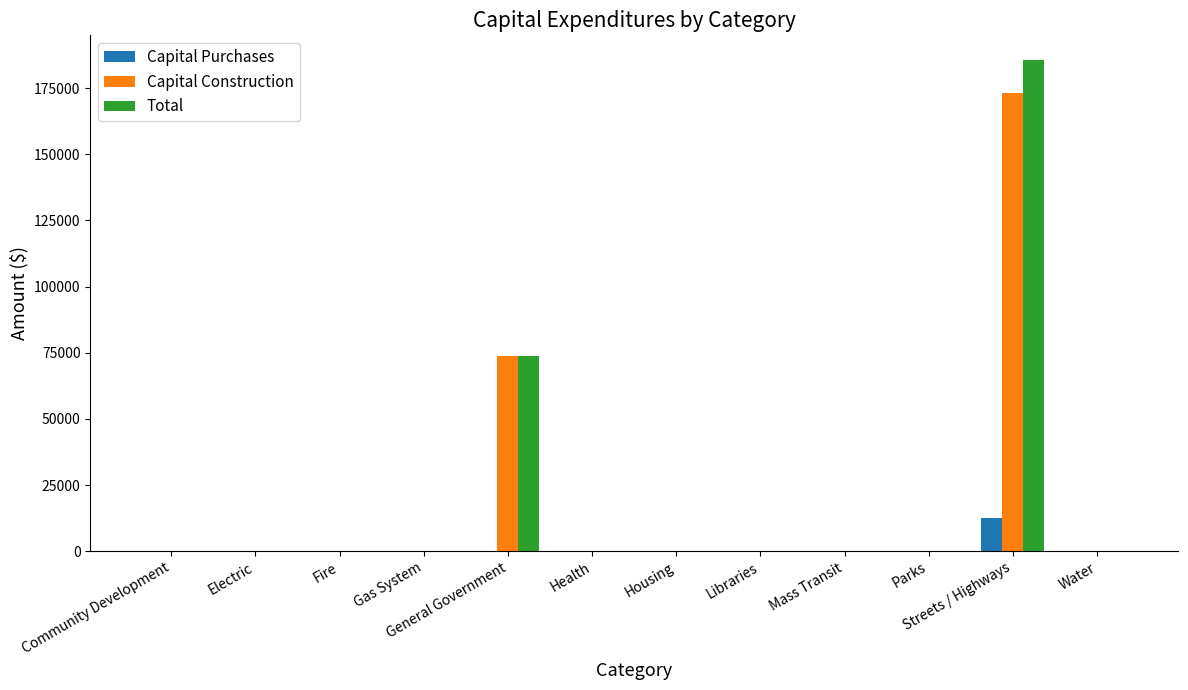

Are the bars grouped side by side (vs. stacked)?

Yes